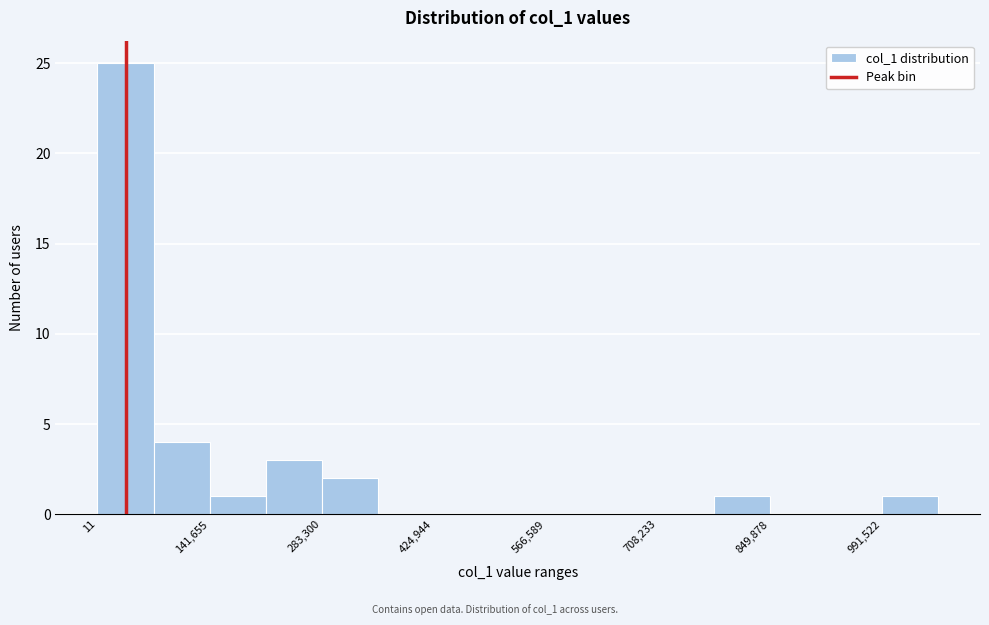

Read against the x-axis, roughly where is the centre of the tallest bar?

40000